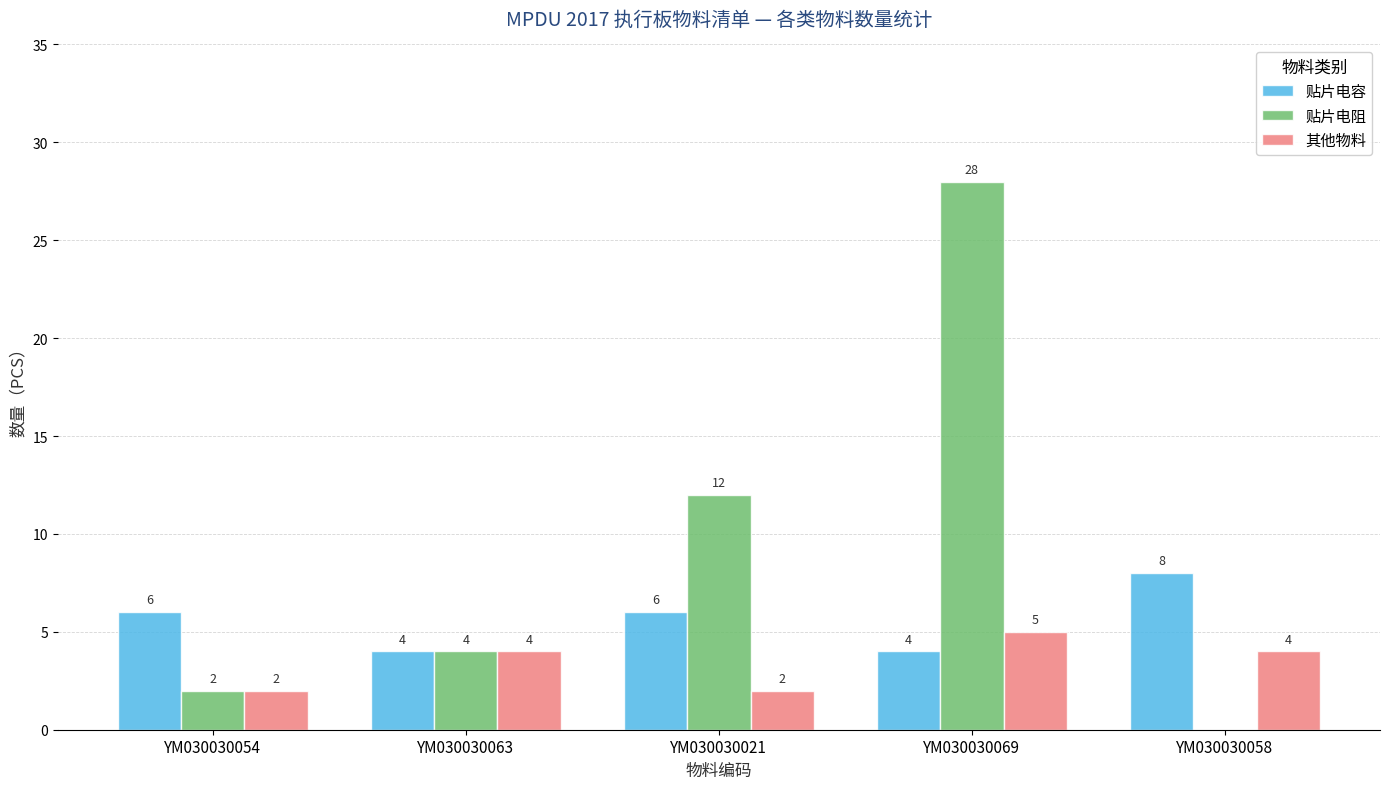

What is the total value across all series at YM030030069?

37